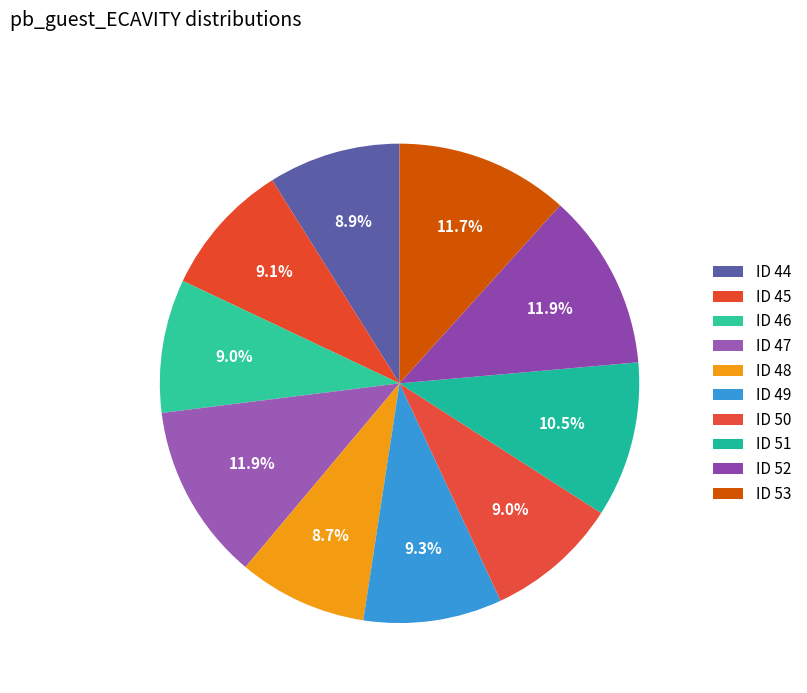

What is the largest slice in the pie chart?

47